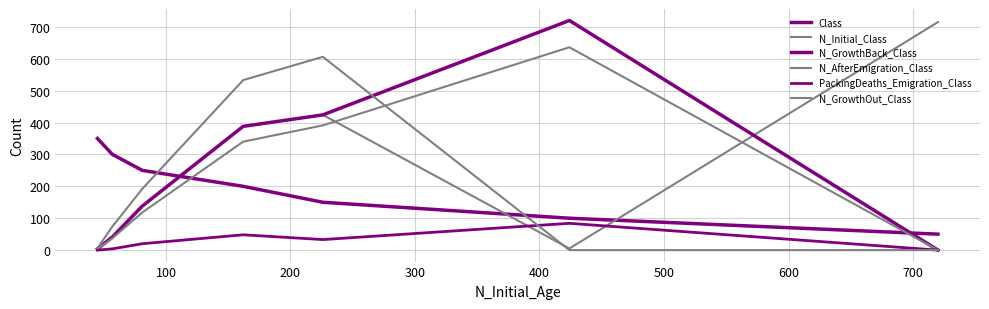

True or false: N_AfterEmigration_Class and PackingDeaths_Emigration_Class cross at least once.

False